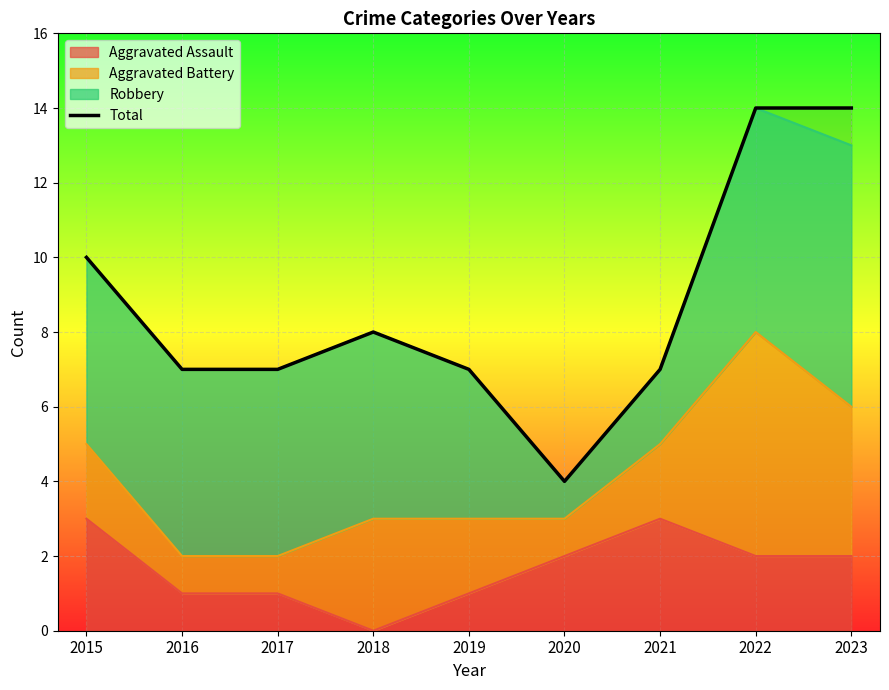

How many lines are shown in the chart?

1